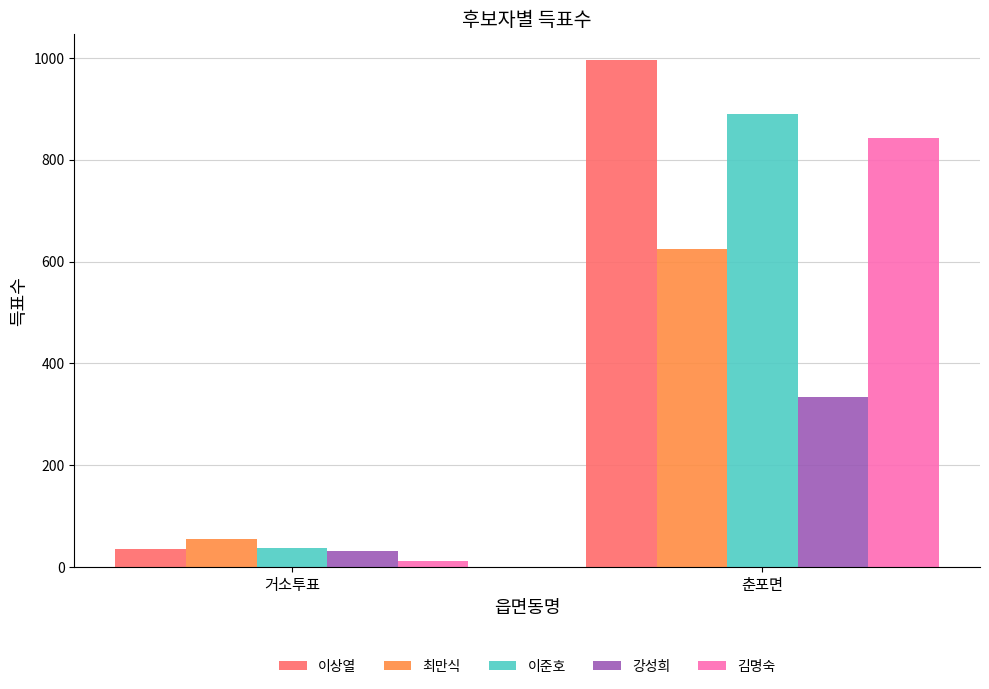

What is the value of the 김명숙 bar at the 2nd from the left?

844